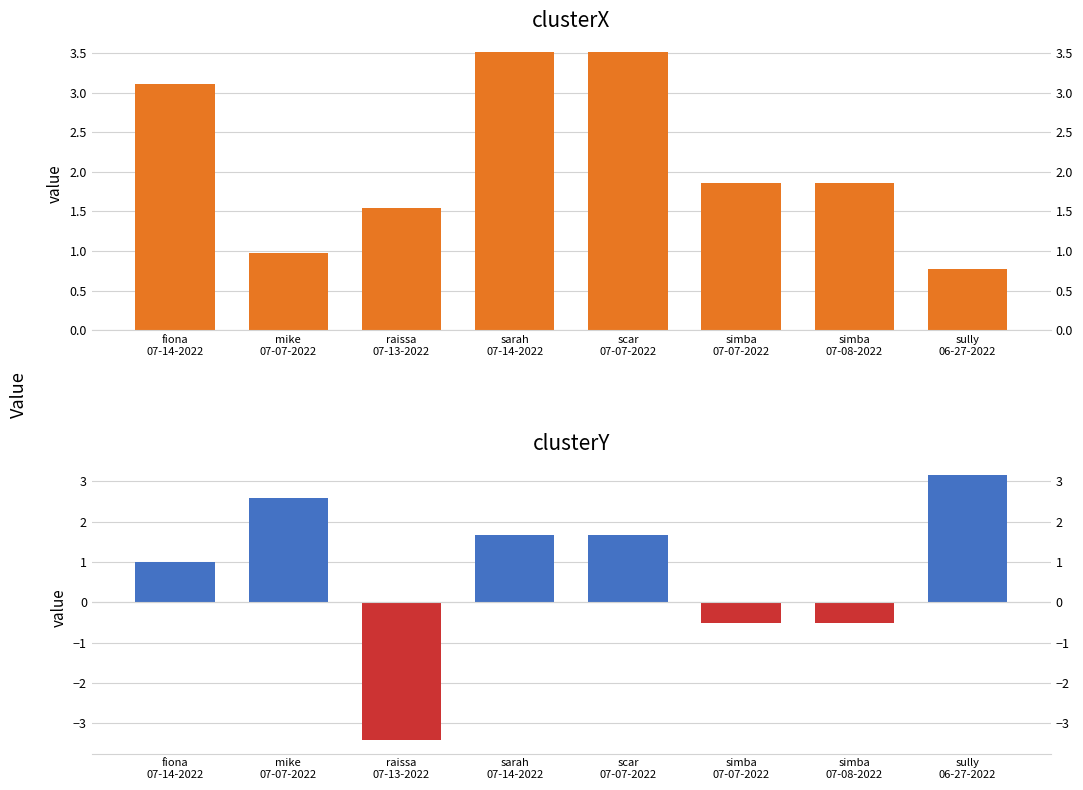

The clusterX series shows 3.5 at scar
07-07-2022. True or false?

True